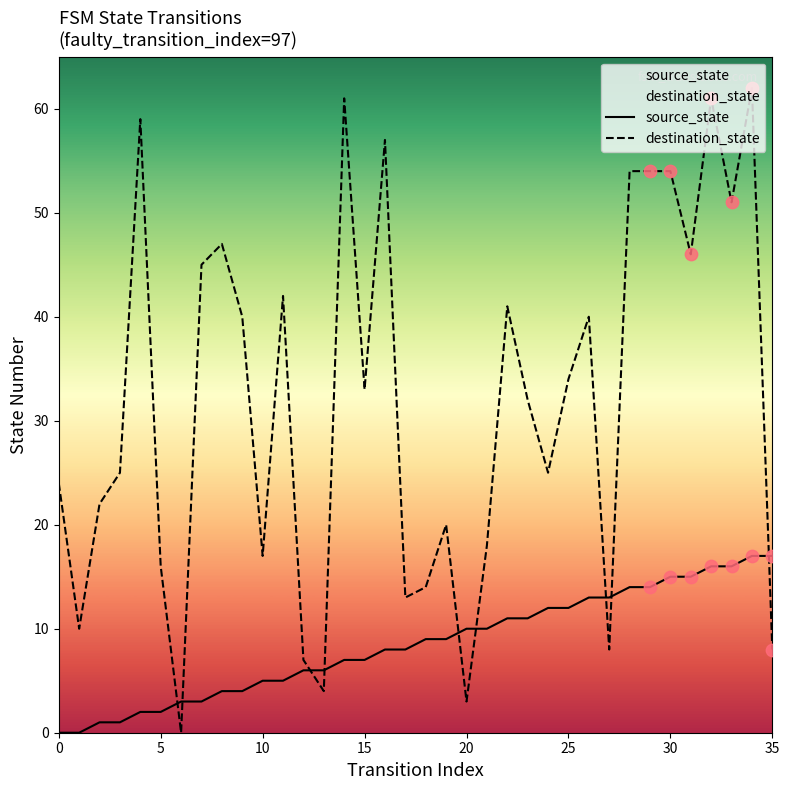

Which series has the largest Y range (max minus min)?

destination_state